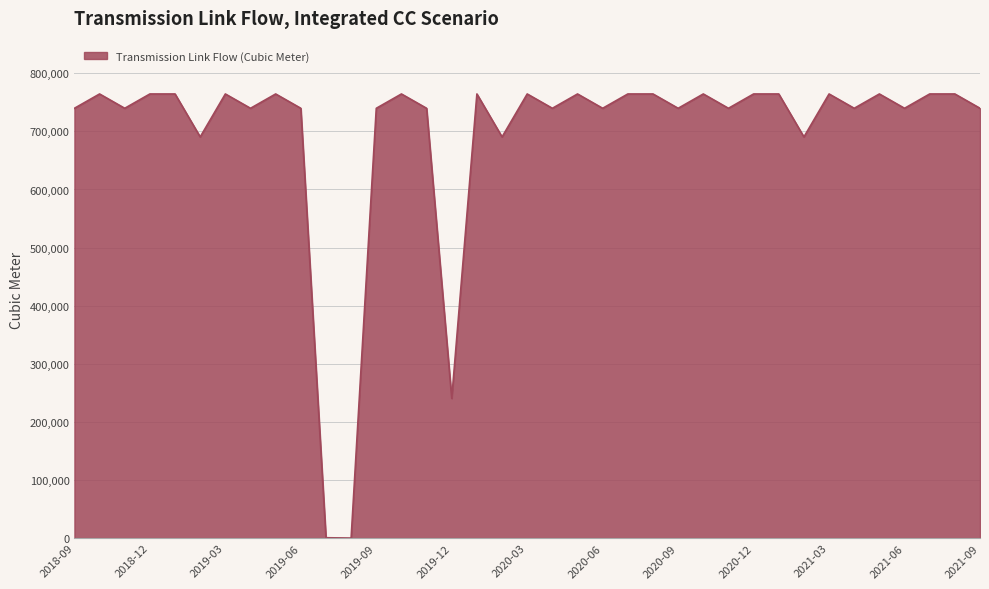

Where is the first local minimum?

2018-11